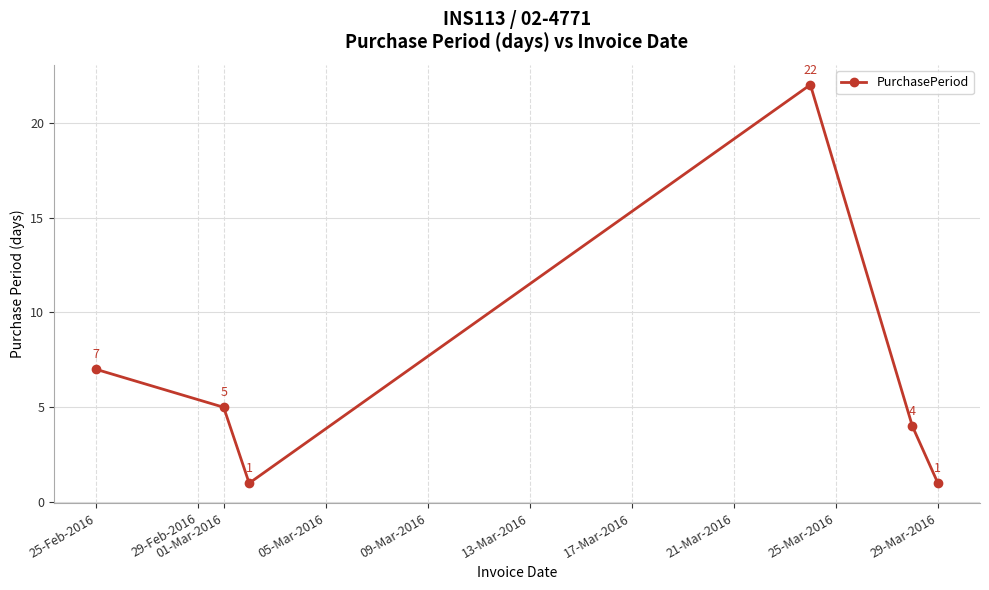

What is the greatest value displayed?

22